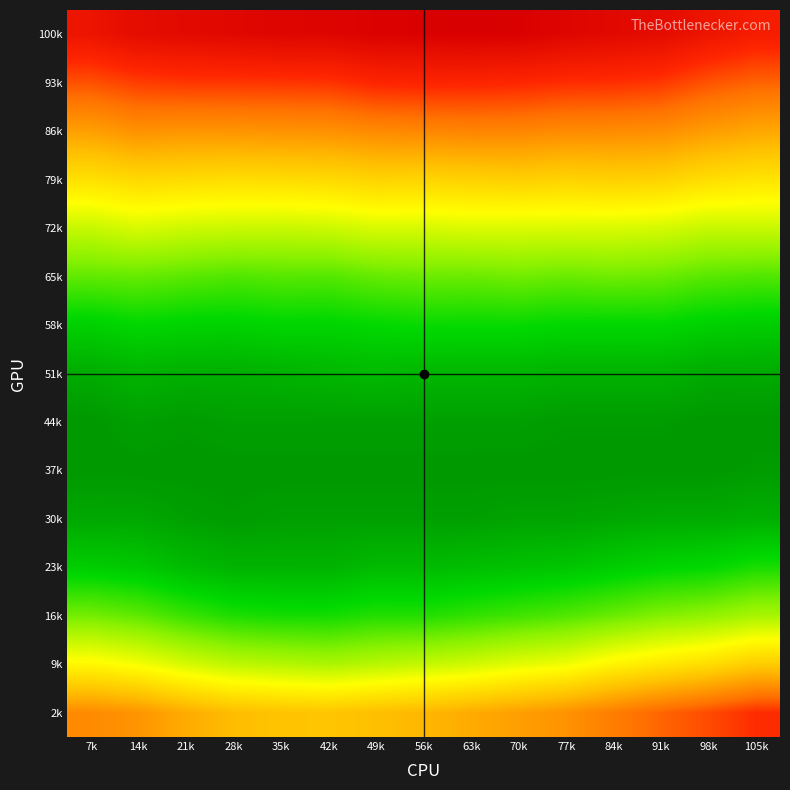

Count the number of categories in the chart.

15